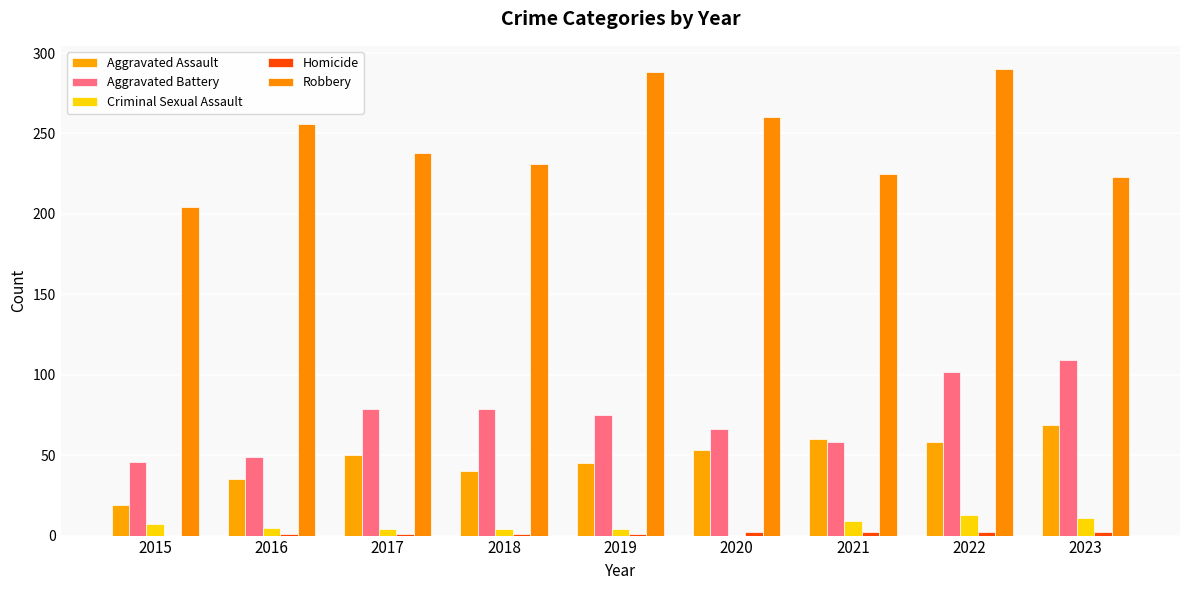

How many data points does each series have?

9